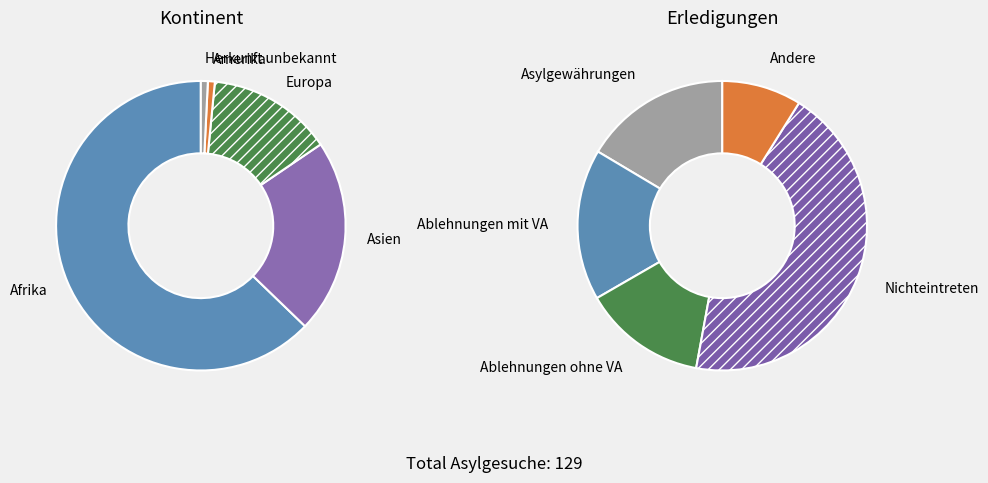

What is the ratio of the value at Europa to the value at Asien?

0.6